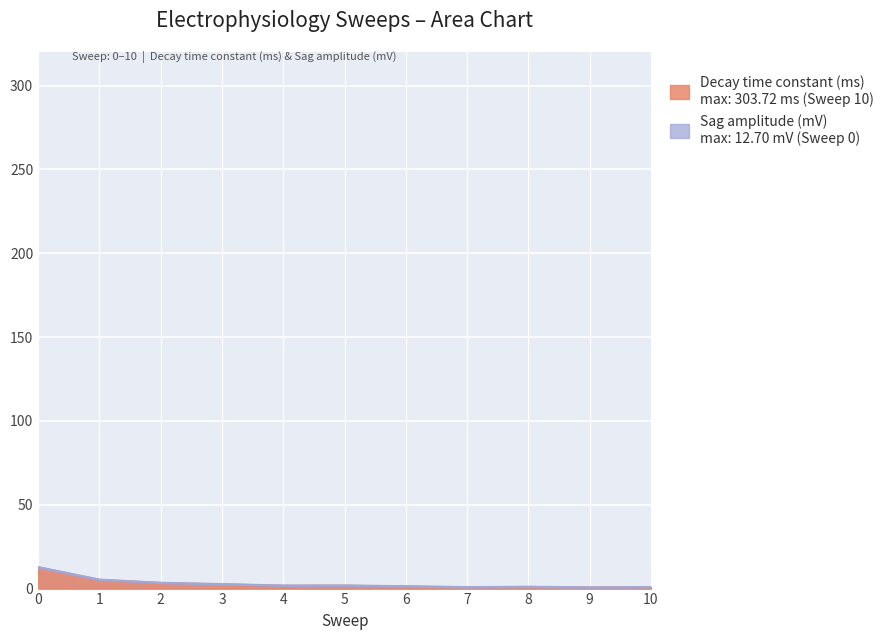

Rank the categories by value from highest to lowest.

0, 1, 2, 3, 5, 4, 6, 8, 10, 7, 9